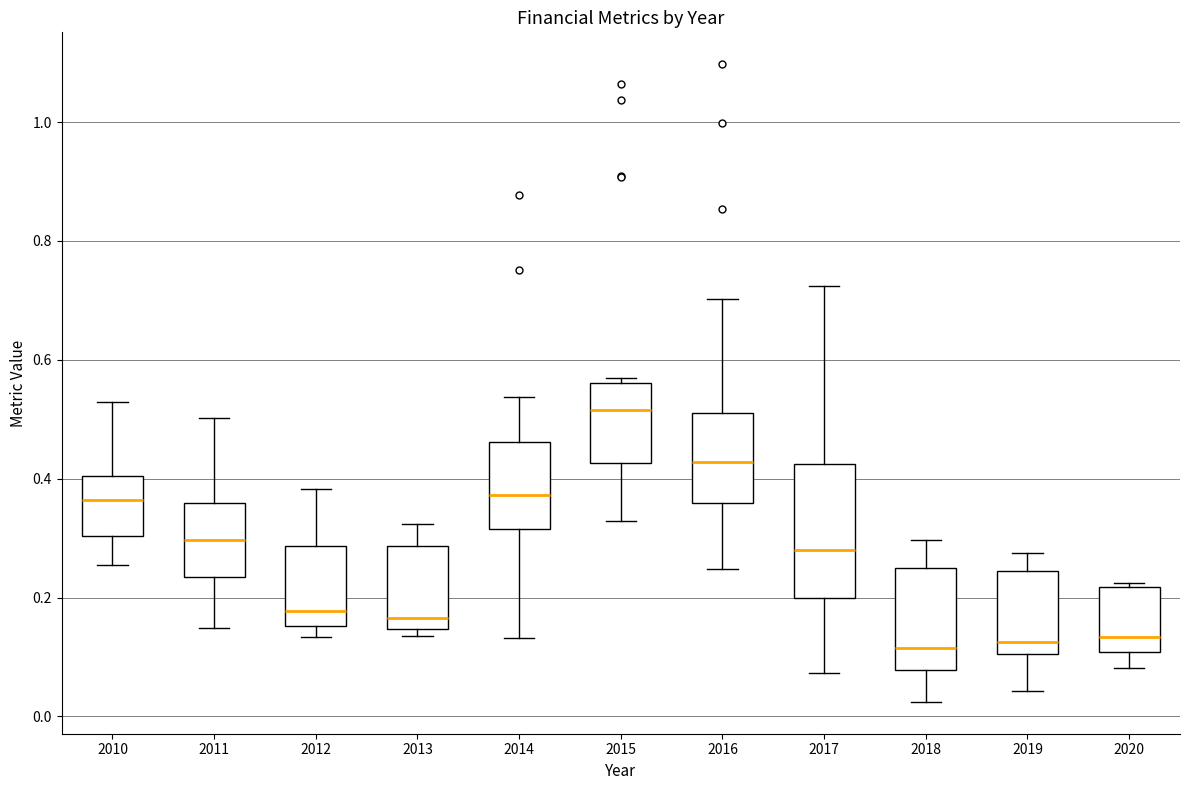

Reading left to right, read every box against the y-axis: the position of its median line, the range the box covers, and the ends of its whiskers. The values are not printed on the chart, so give them approximately, as read against the axis.

2010: median 0.36, box 0.30 to 0.40, whiskers 0.26 to 0.52
2011: median 0.30, box 0.24 to 0.36, whiskers 0.14 to 0.50
2012: median 0.18, box 0.16 to 0.28, whiskers 0.14 to 0.38
2013: median 0.16, box 0.14 to 0.28, whiskers 0.14 (just below the box's lower edge) to 0.32
2014: median 0.38, box 0.32 to 0.46, whiskers 0.14 to 0.54
2015: median 0.52, box 0.42 to 0.56, whiskers 0.32 to 0.58
2016: median 0.42, box 0.36 to 0.52, whiskers 0.24 to 0.70
2017: median 0.28, box 0.20 to 0.42, whiskers 0.08 to 0.72
2018: median 0.12, box 0.08 to 0.24, whiskers 0.02 to 0.30
2019: median 0.12, box 0.10 to 0.24, whiskers 0.04 to 0.28
2020: median 0.14, box 0.10 to 0.22, whiskers 0.08 to 0.22